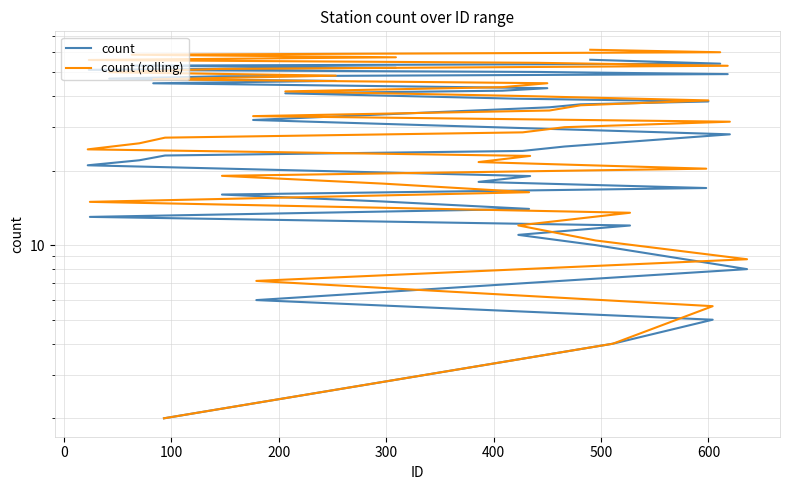

Which series has the widest spread of values?

count (rolling)